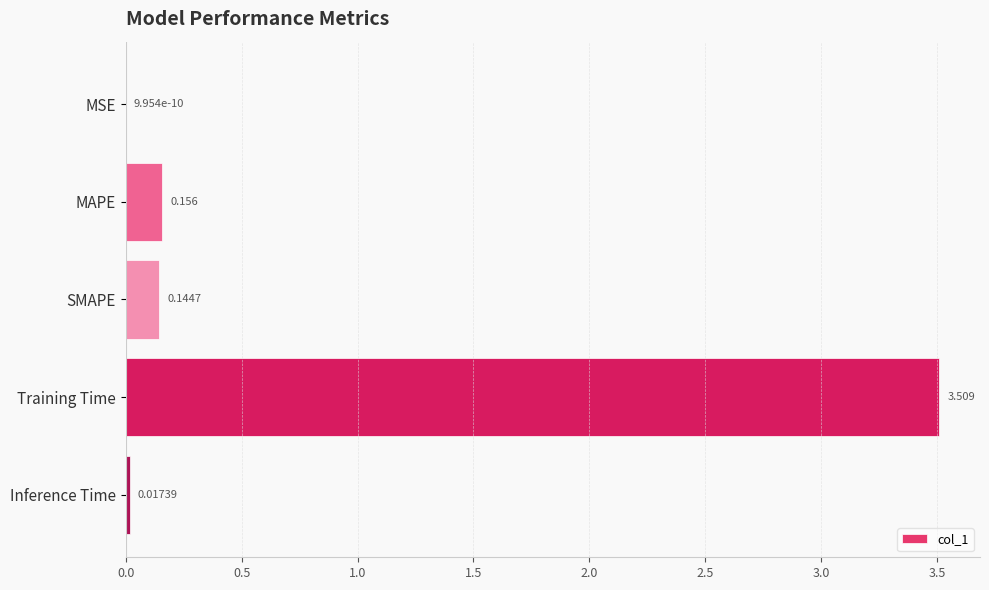

Where is the data nearest to the value 1?

MAPE